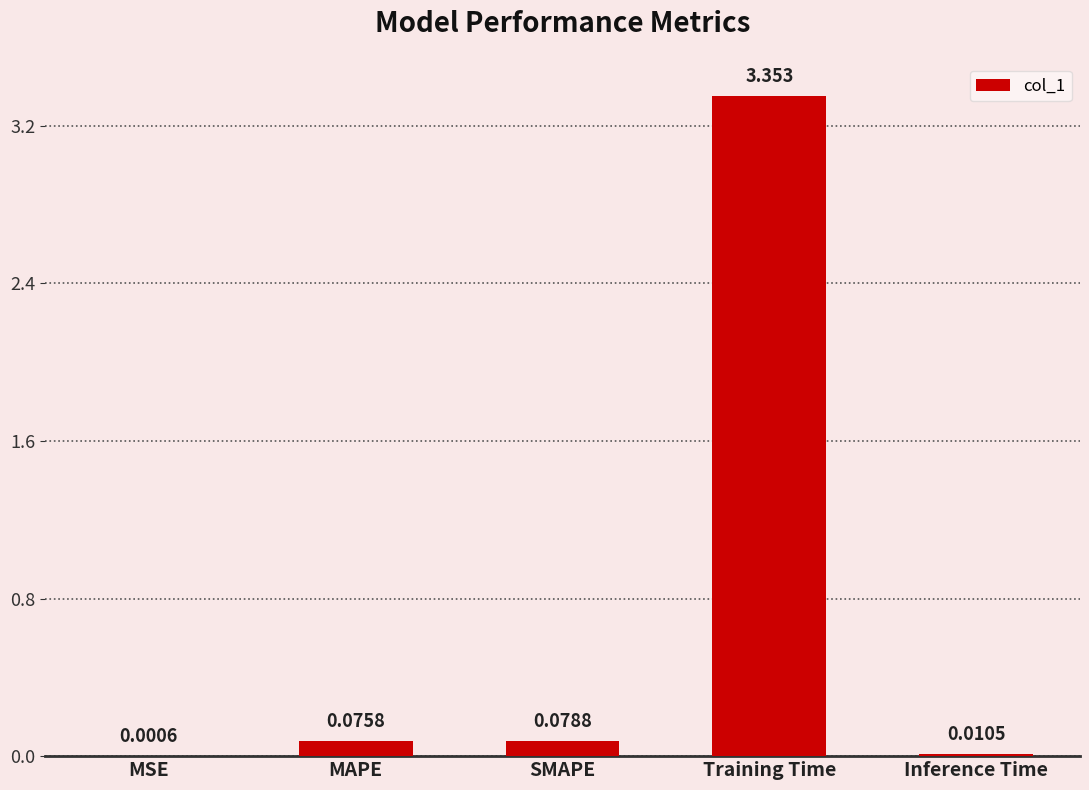

Where is the data nearest to the value 1?

SMAPE